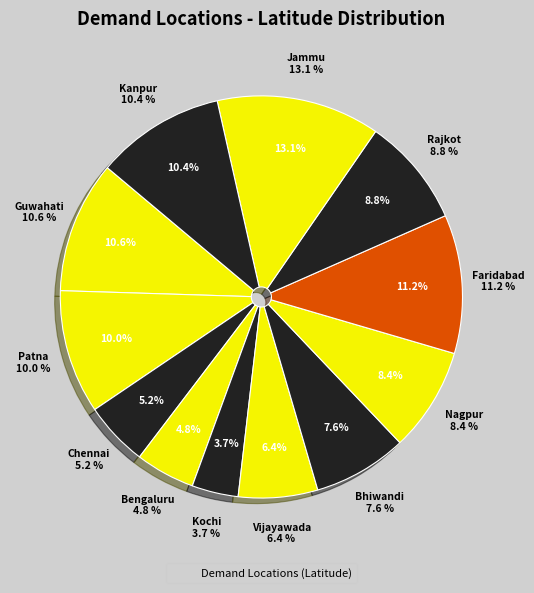

To the nearest percent, what is the difference between the Bhiwandi and Jammu slice percentages?

6%